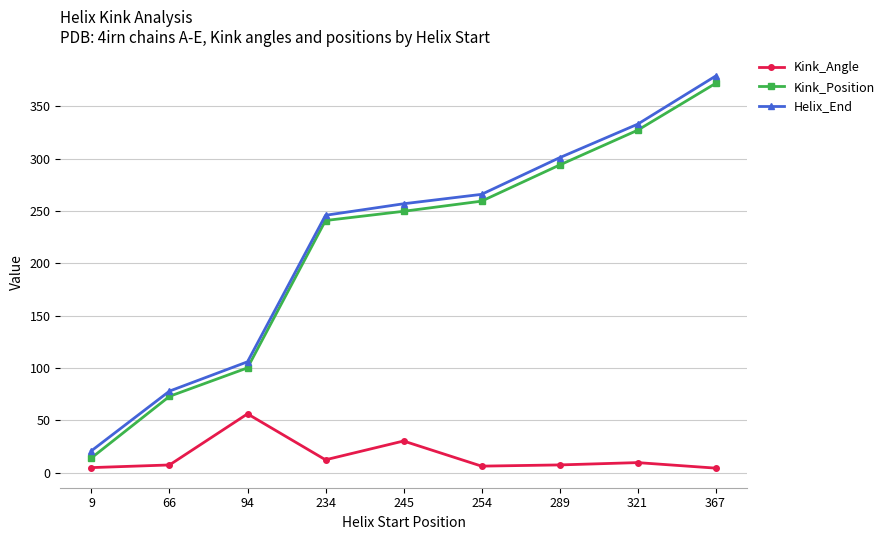

Where does the Kink_Angle series first go above 7?

66